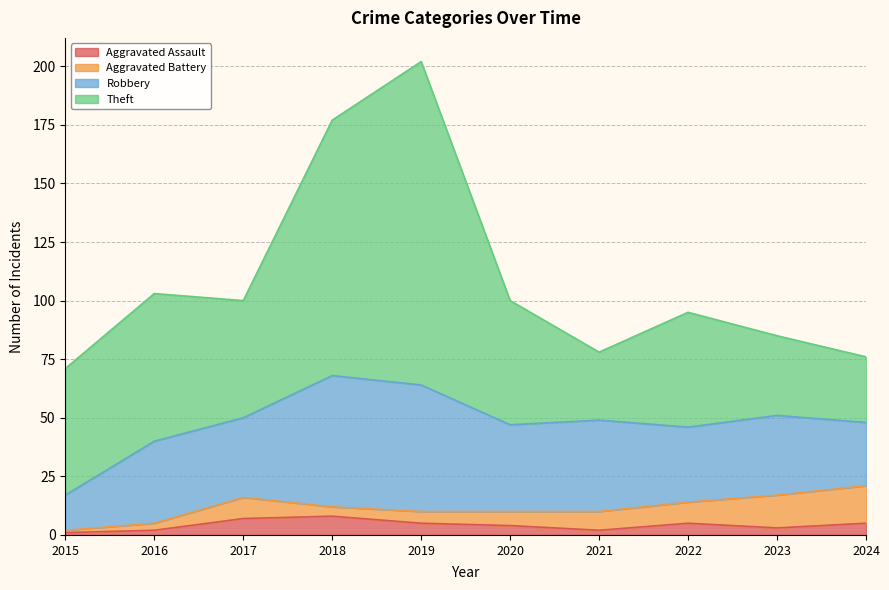

At which category is the sum across all series the highest?

2019